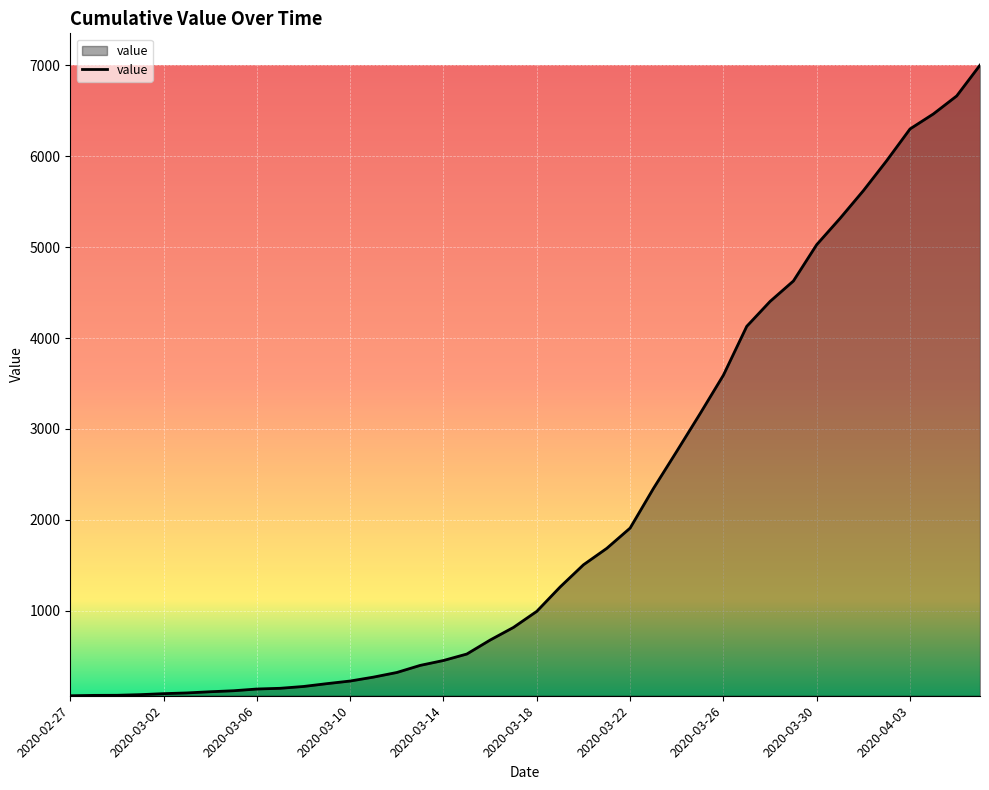

What is the greatest value displayed?

7003